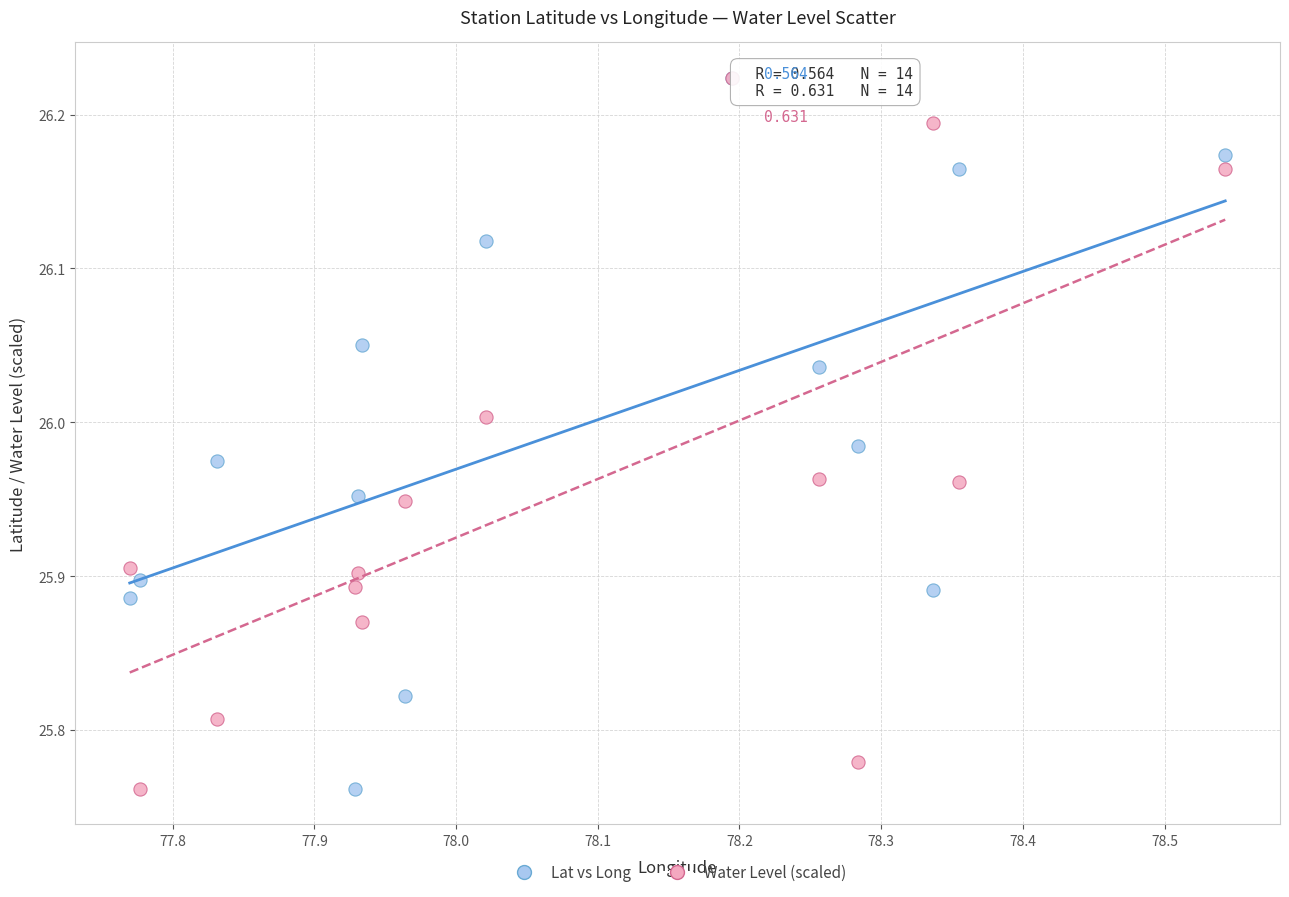

What are all the series names shown in the legend?

Lat vs Long, Water Level (scaled)